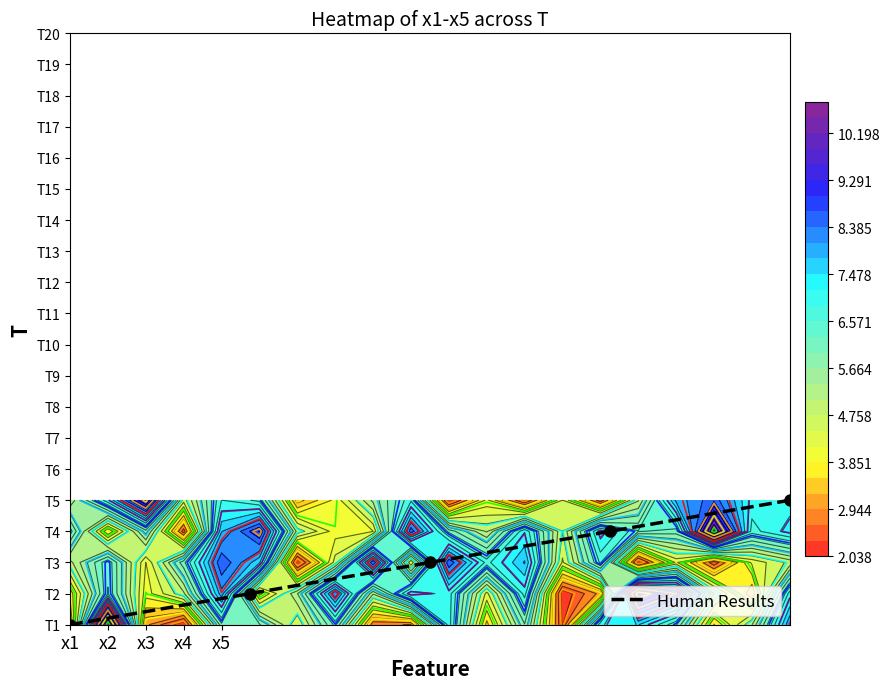

Count the number of categories in the chart.

5